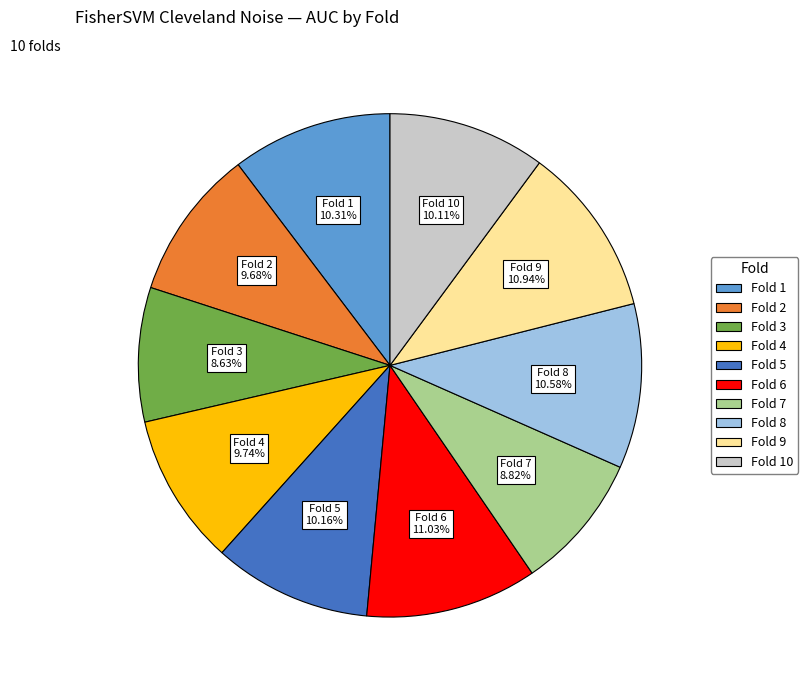

Does any single category account for the majority?

No